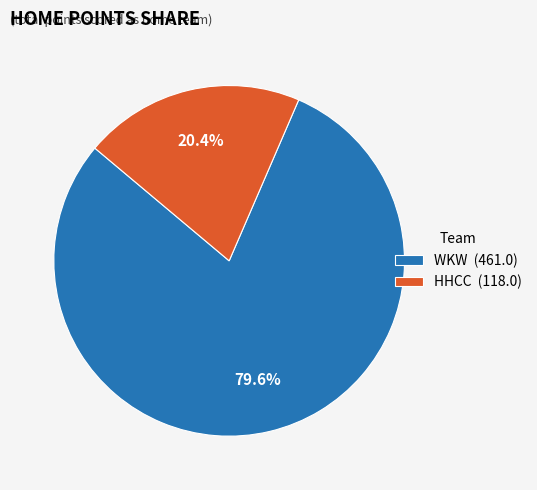

What percentage do WKW and HHCC together represent?

100.0%